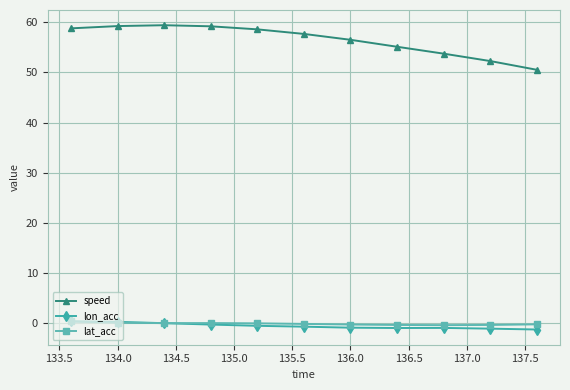

True or false: speed has more than 2 interior local peaks.

False